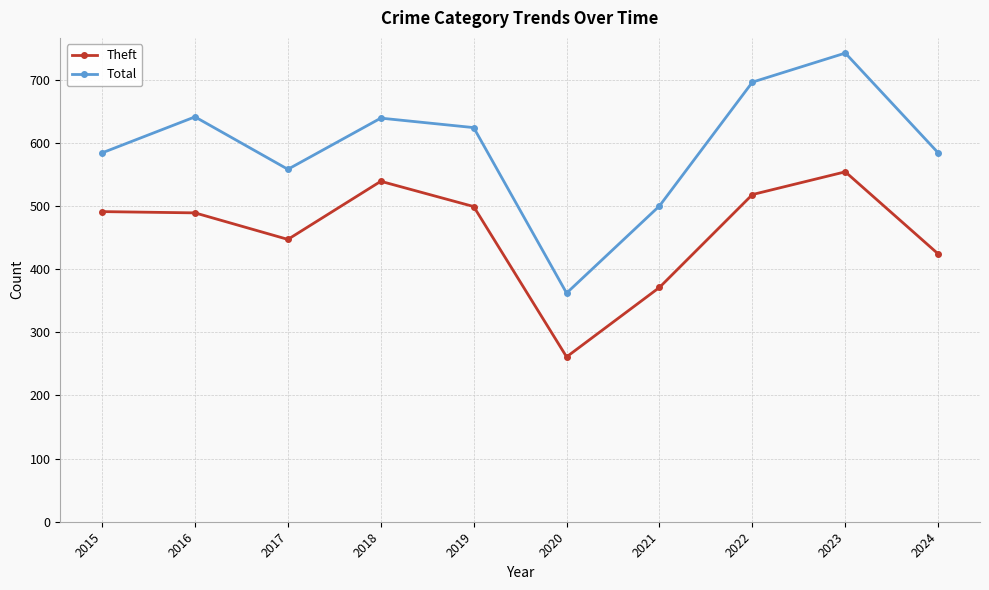

List the series in order of their overall mean, highest first.

Total, Theft